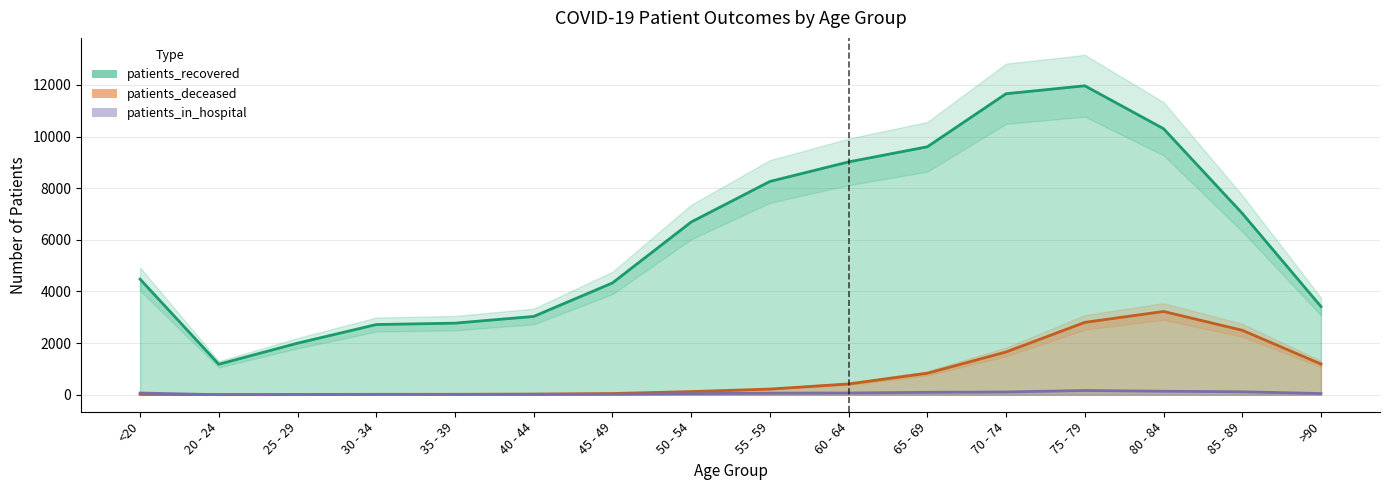

What is the value of the patients_recovered point at the 12th from the left?

11661